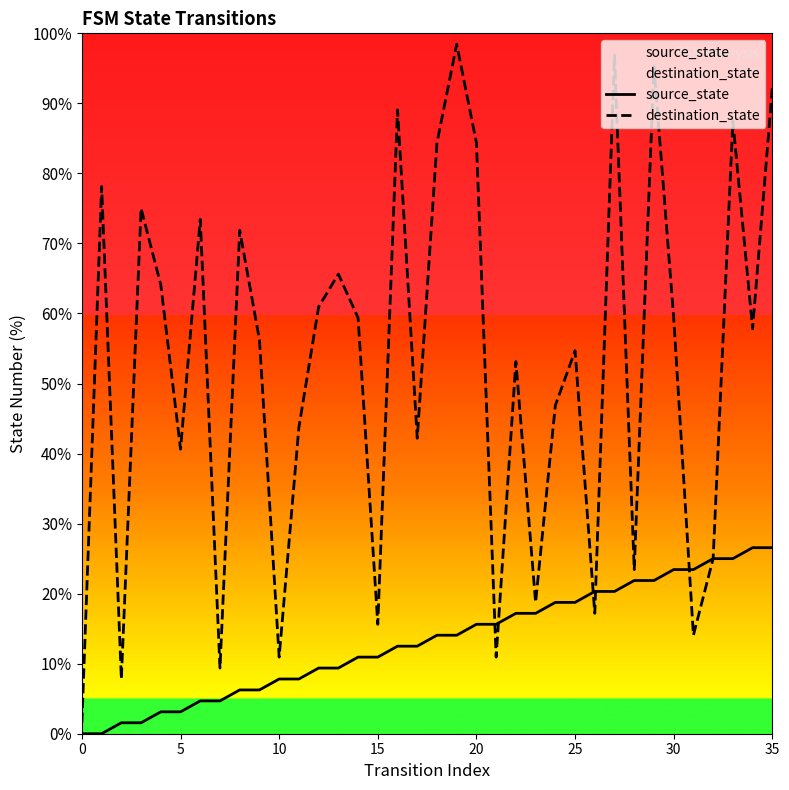

Which has a higher value, 16 or 18?

18